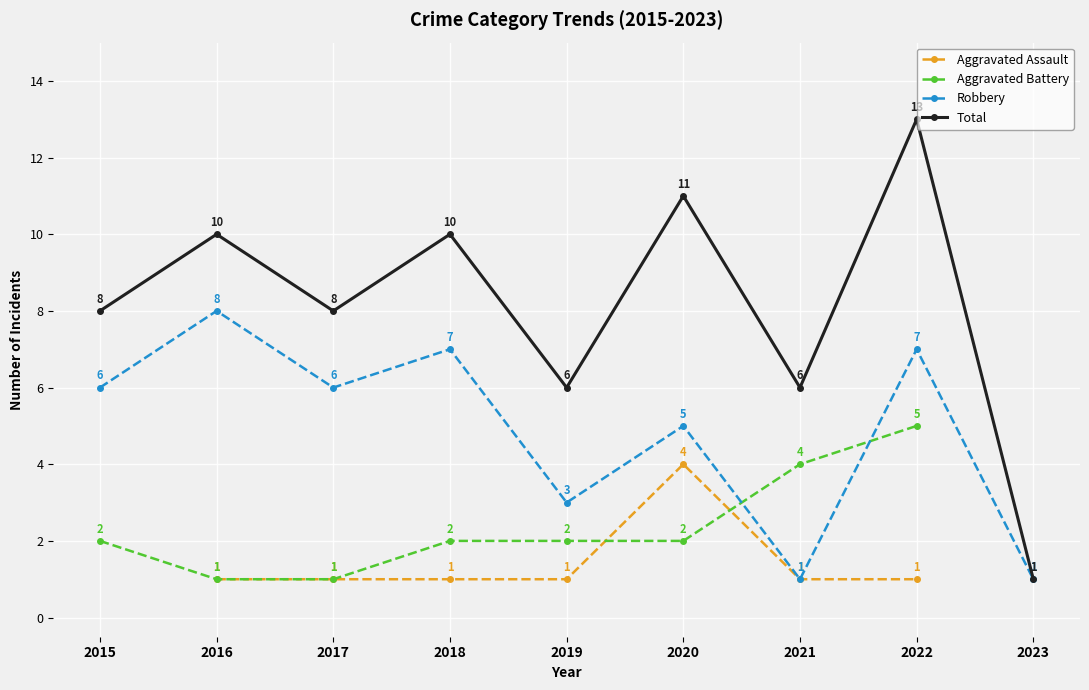

Count the Aggravated Battery values in the range 2 to 4.

5